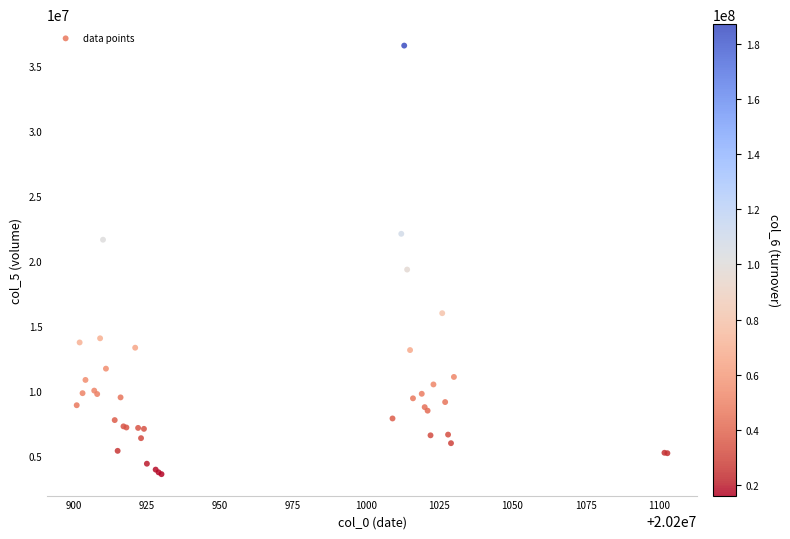

What Y value in the scatter plot is closest to 20075848?

19331396